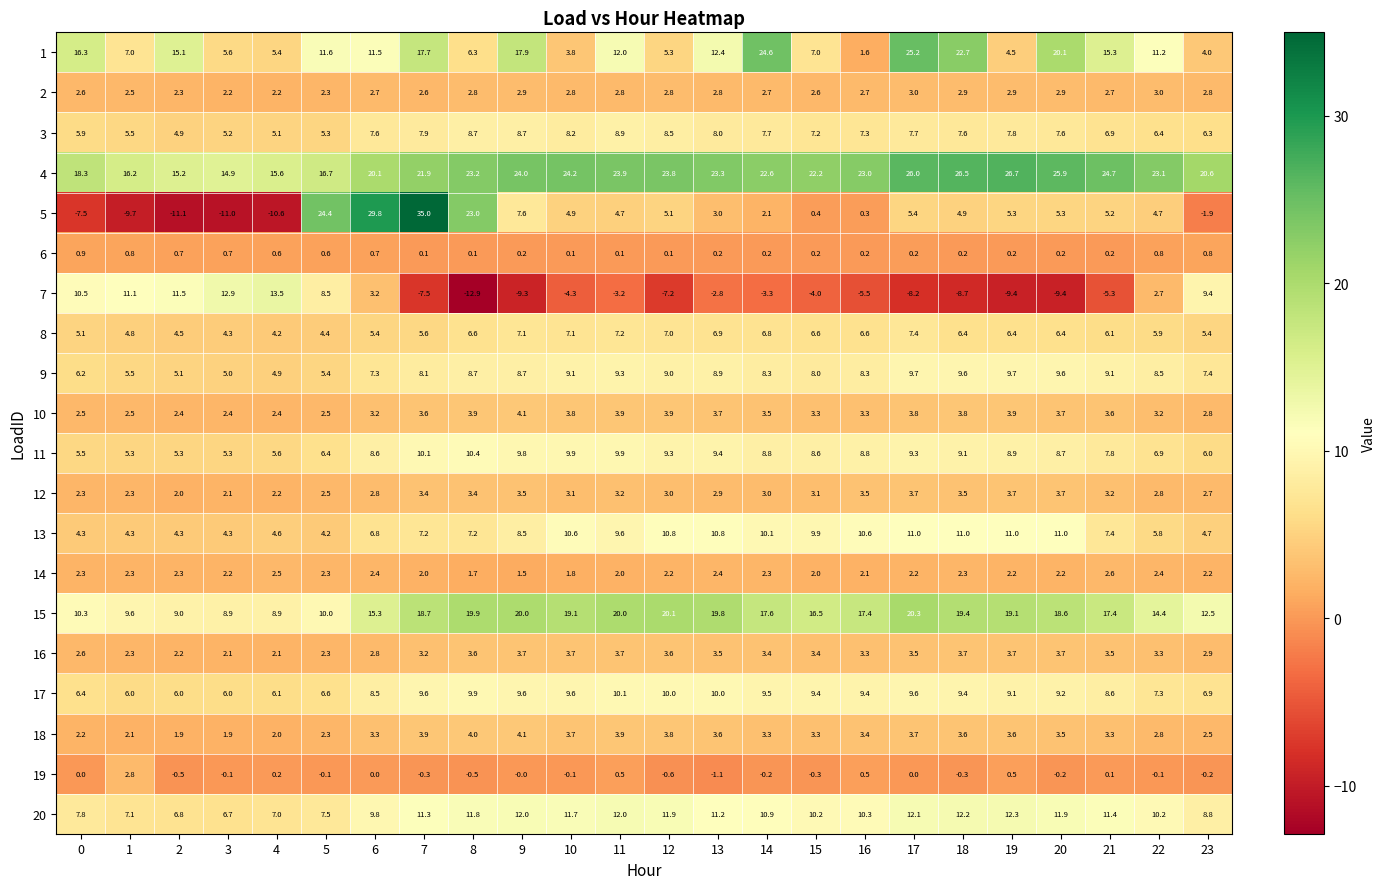

The value of 5 at 0 is -12.4. True or false?

False